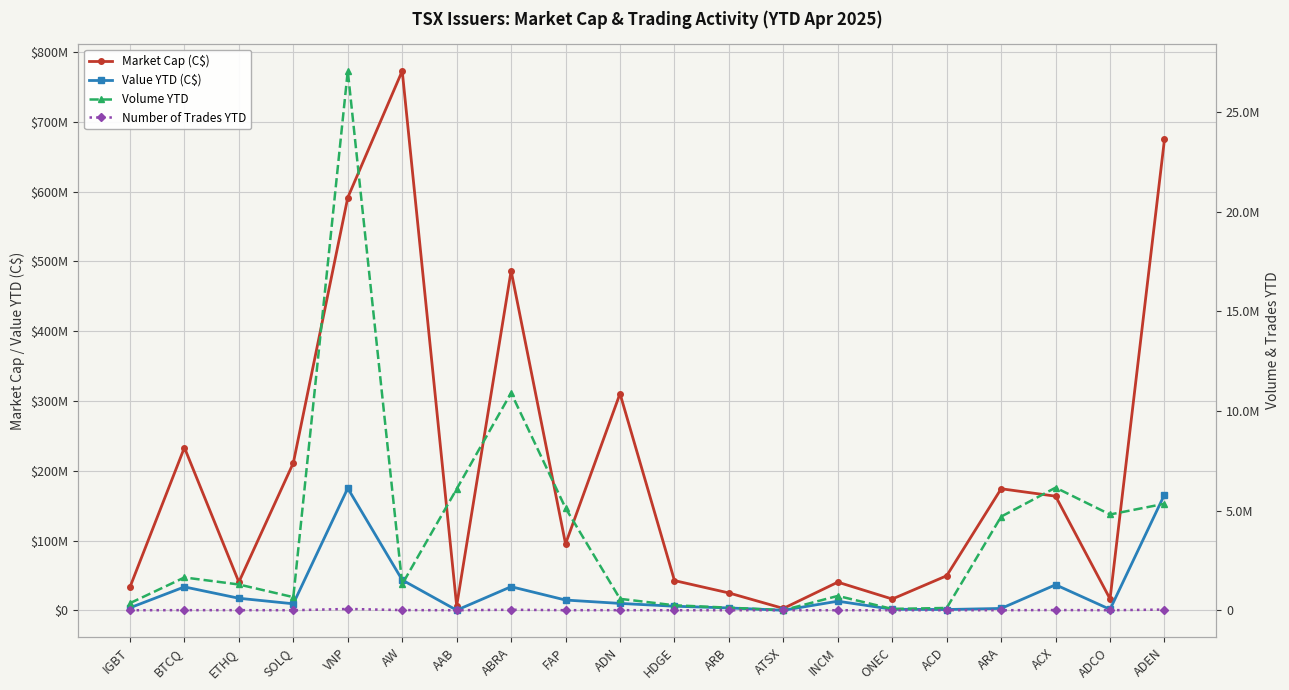

True or false: Number of Trades YTD has a value of 433.0 at HDGE.

True